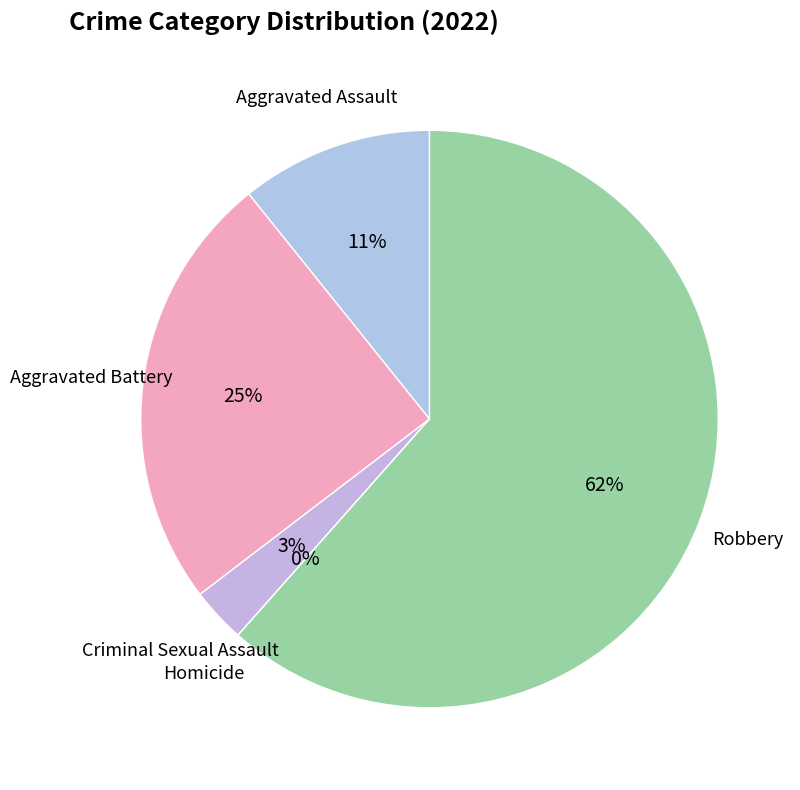

What percentage is the Criminal Sexual Assault slice, to the nearest percent?

3%